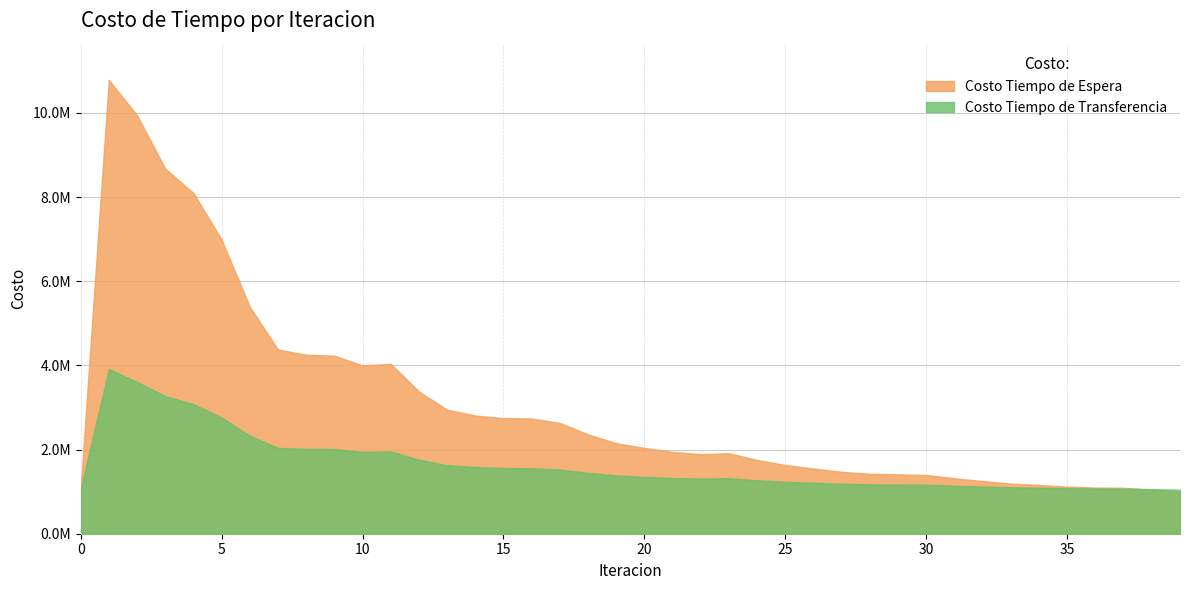

Which series changed the most between 1 and 39?

Costo Tiempo de Espera